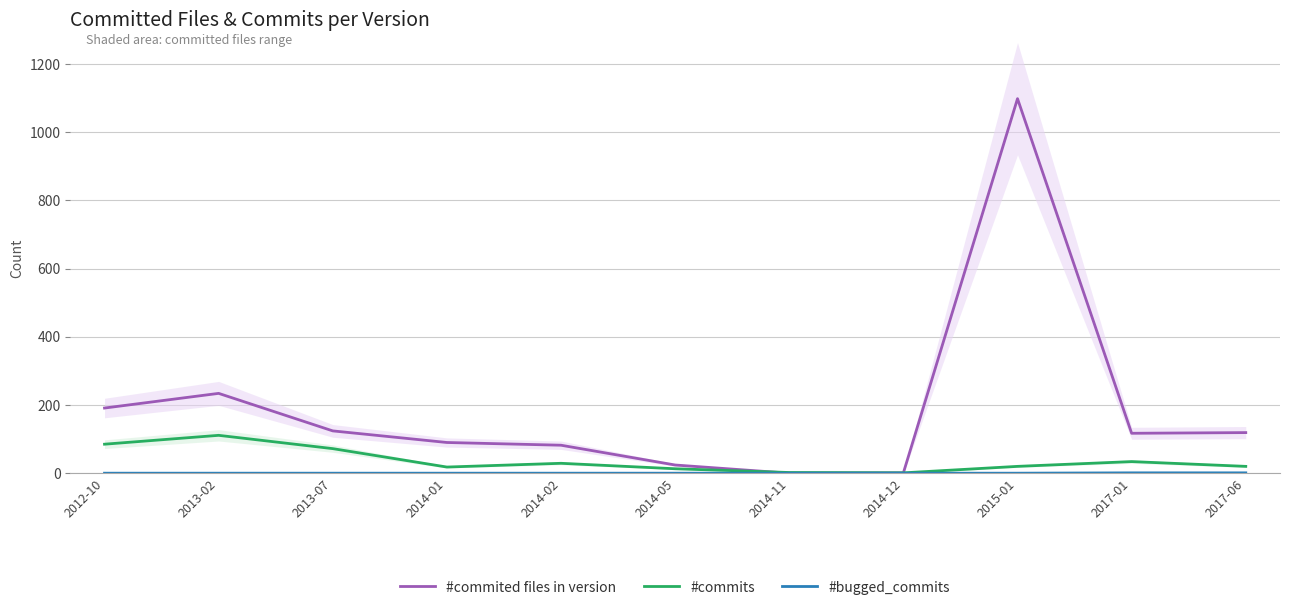

What is the label of the 1st point from the right?

2017-06